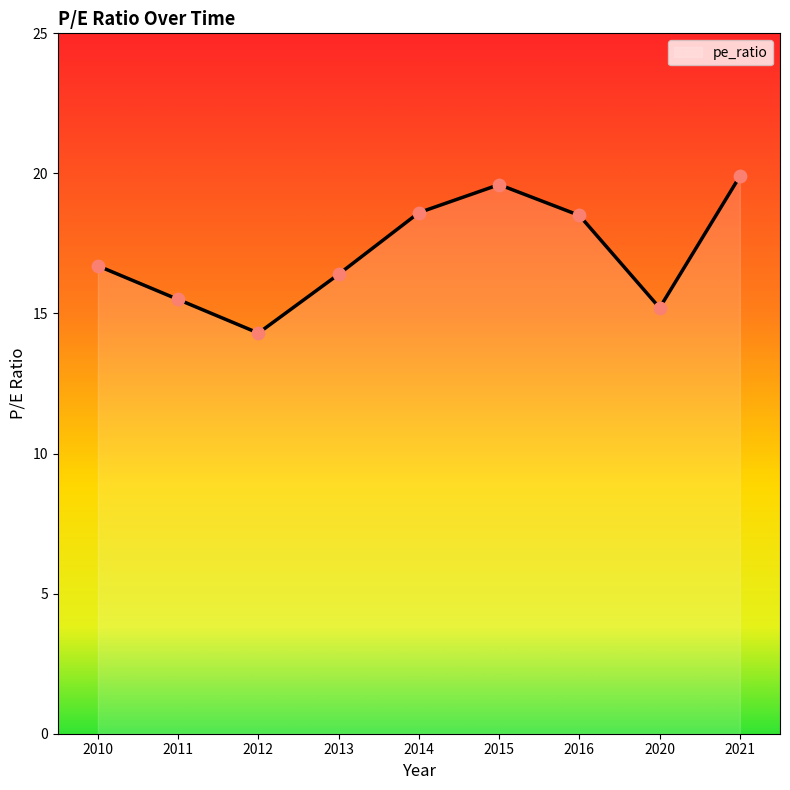

Which has a higher value, 2016 or 2012?

2016